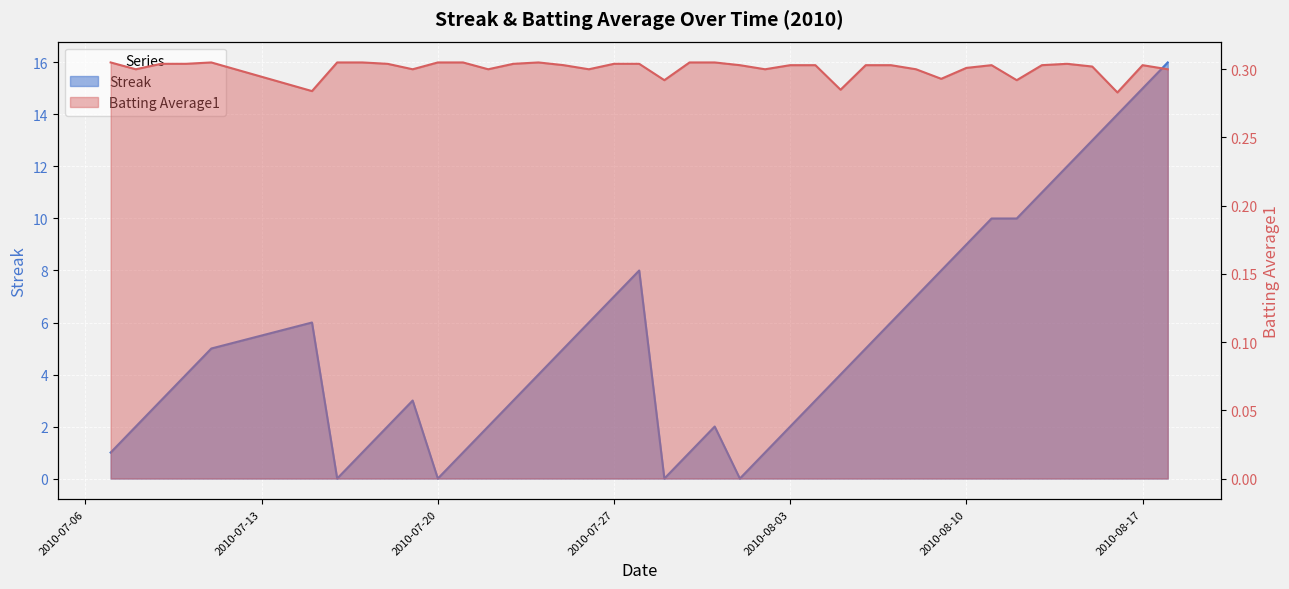

Reading left to right, extract all data points from this chart.

Streak: 1.0	2.0	3.0	4.0	5.0	6.0	0.0	1.0	2.0	3.0	0.0	1.0	2.0	3.0	4.0	5.0	6.0	7.0	8.0	0.0	1.0	2.0	0.0	1.0	2.0	3.0	4.0	5.0	6.0	7.0	8.0	9.0	10.0	10.0	11.0	12.0	13.0	14.0	15.0	16.0
Batting Average1: 0.3	0.3	0.3	0.3	0.3	0.3	0.3	0.3	0.3	0.3	0.3	0.3	0.3	0.3	0.3	0.3	0.3	0.3	0.3	0.3	0.3	0.3	0.3	0.3	0.3	0.3	0.3	0.3	0.3	0.3	0.3	0.3	0.3	0.3	0.3	0.3	0.3	0.3	0.3	0.3